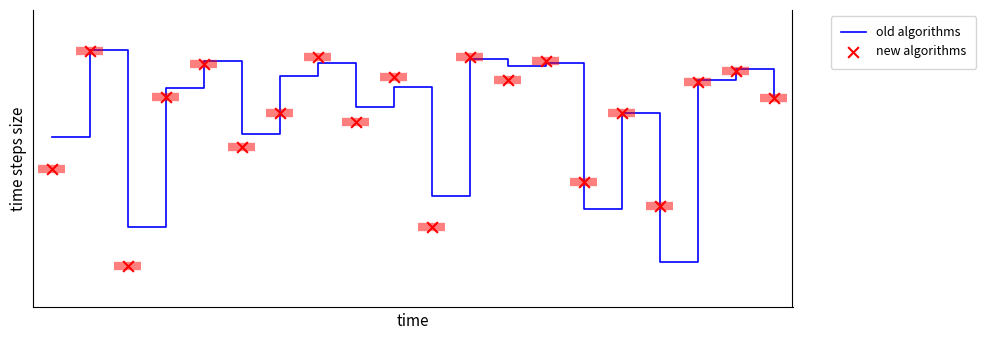

Which series reaches the maximum Y coordinate?

old algorithms